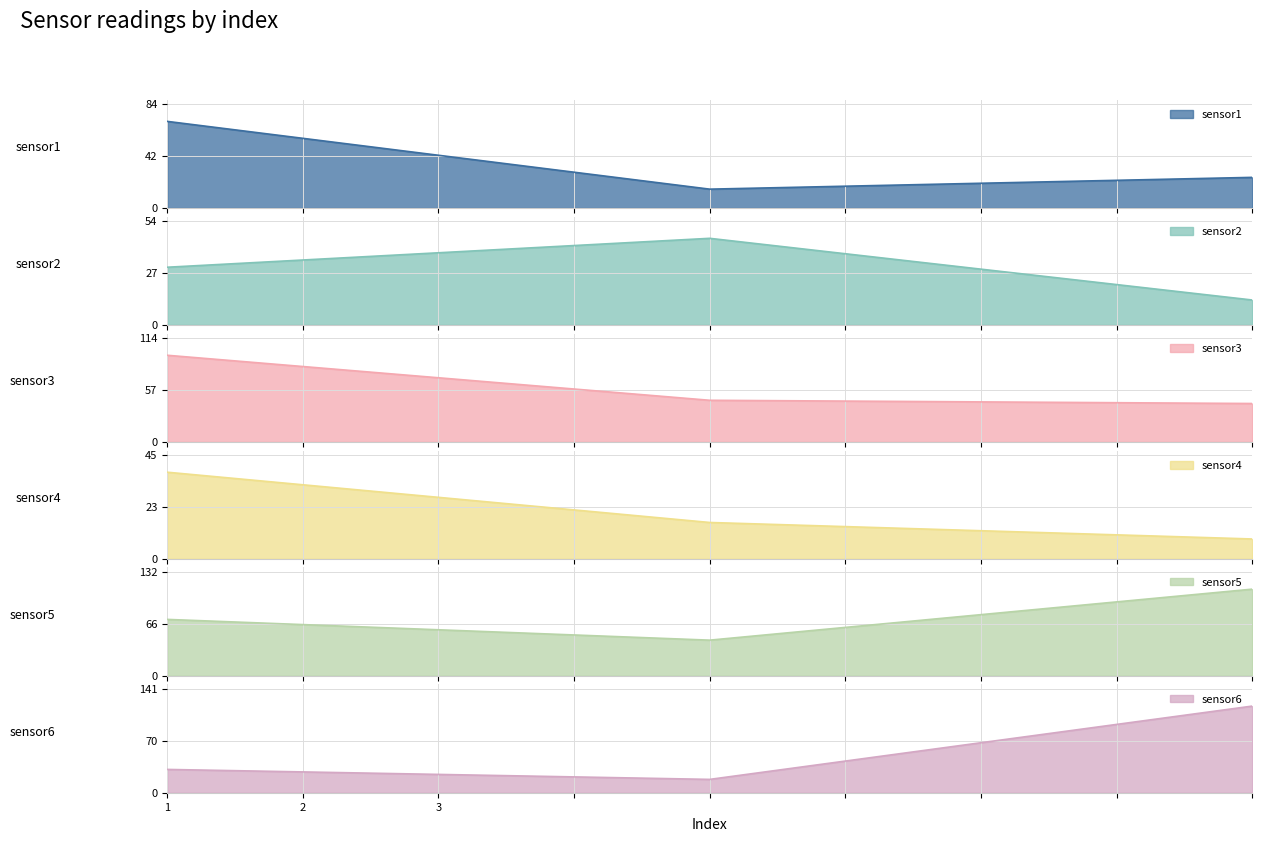

Which series has the largest total across all categories?

sensor5